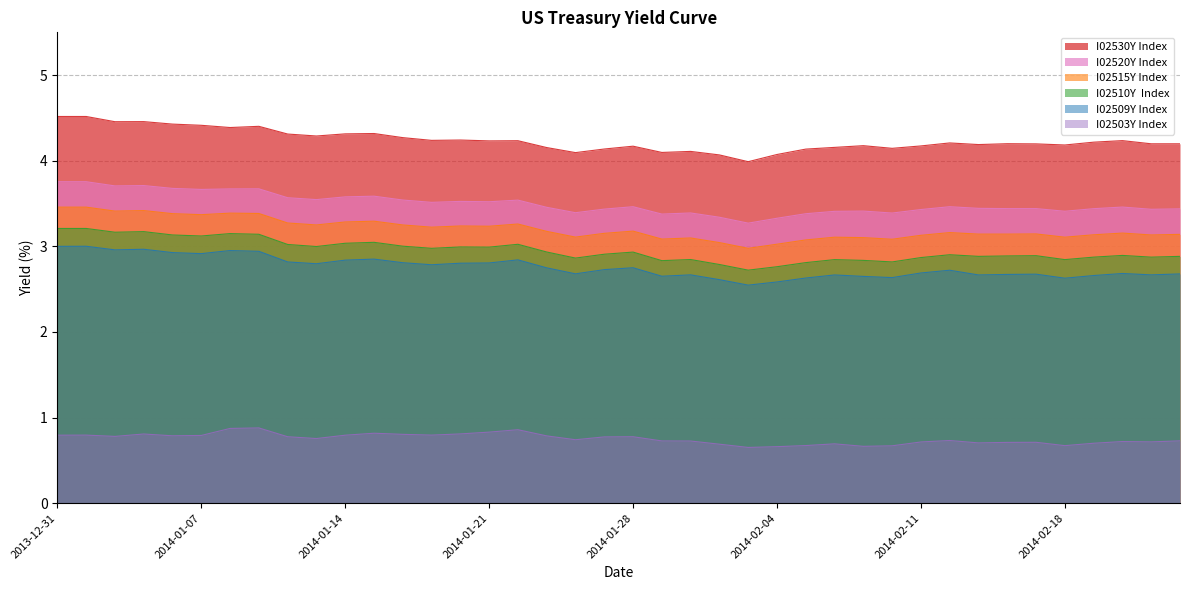

Reading right to left, transcribe all the data shown in this chart.

I02530Y Index: 2014-02-24=4.2	2014-02-21=4.2	2014-02-20=4.2	2014-02-19=4.2	2014-02-18=4.2	2014-02-17=4.2	2014-02-14=4.2	2014-02-13=4.2	2014-02-12=4.2	2014-02-11=4.2	2014-02-10=4.1	2014-02-07=4.2	2014-02-06=4.2	2014-02-05=4.1	2014-02-04=4.1	2014-02-03=4.0	2014-01-31=4.1	2014-01-30=4.1	2014-01-29=4.1	2014-01-28=4.2	2014-01-27=4.1	2014-01-24=4.1	2014-01-23=4.2	2014-01-22=4.2	2014-01-21=4.2	2014-01-20=4.2	2014-01-17=4.2	2014-01-16=4.3	2014-01-15=4.3	2014-01-14=4.3	2014-01-13=4.3	2014-01-10=4.3	2014-01-09=4.4	2014-01-08=4.4	2014-01-07=4.4	2014-01-06=4.4	2014-01-03=4.5	2014-01-02=4.5	2014-01-01=4.5	2013-12-31=4.5
I02520Y Index: 2014-02-24=3.4	2014-02-21=3.4	2014-02-20=3.5	2014-02-19=3.4	2014-02-18=3.4	2014-02-17=3.4	2014-02-14=3.4	2014-02-13=3.4	2014-02-12=3.5	2014-02-11=3.4	2014-02-10=3.4	2014-02-07=3.4	2014-02-06=3.4	2014-02-05=3.4	2014-02-04=3.3	2014-02-03=3.3	2014-01-31=3.3	2014-01-30=3.4	2014-01-29=3.4	2014-01-28=3.5	2014-01-27=3.4	2014-01-24=3.4	2014-01-23=3.5	2014-01-22=3.5	2014-01-21=3.5	2014-01-20=3.5	2014-01-17=3.5	2014-01-16=3.5	2014-01-15=3.6	2014-01-14=3.6	2014-01-13=3.5	2014-01-10=3.6	2014-01-09=3.7	2014-01-08=3.7	2014-01-07=3.7	2014-01-06=3.7	2014-01-03=3.7	2014-01-02=3.7	2014-01-01=3.8	2013-12-31=3.8
I02515Y Index: 2014-02-24=3.1	2014-02-21=3.1	2014-02-20=3.2	2014-02-19=3.1	2014-02-18=3.1	2014-02-17=3.1	2014-02-14=3.1	2014-02-13=3.1	2014-02-12=3.2	2014-02-11=3.1	2014-02-10=3.1	2014-02-07=3.1	2014-02-06=3.1	2014-02-05=3.1	2014-02-04=3.0	2014-02-03=3.0	2014-01-31=3.0	2014-01-30=3.1	2014-01-29=3.1	2014-01-28=3.2	2014-01-27=3.2	2014-01-24=3.1	2014-01-23=3.2	2014-01-22=3.3	2014-01-21=3.2	2014-01-20=3.2	2014-01-17=3.2	2014-01-16=3.2	2014-01-15=3.3	2014-01-14=3.3	2014-01-13=3.2	2014-01-10=3.3	2014-01-09=3.4	2014-01-08=3.4	2014-01-07=3.4	2014-01-06=3.4	2014-01-03=3.4	2014-01-02=3.4	2014-01-01=3.5	2013-12-31=3.5
I02510Y  Index: 2014-02-24=2.9	2014-02-21=2.9	2014-02-20=2.9	2014-02-19=2.9	2014-02-18=2.8	2014-02-17=2.9	2014-02-14=2.9	2014-02-13=2.9	2014-02-12=2.9	2014-02-11=2.9	2014-02-10=2.8	2014-02-07=2.8	2014-02-06=2.8	2014-02-05=2.8	2014-02-04=2.8	2014-02-03=2.7	2014-01-31=2.8	2014-01-30=2.8	2014-01-29=2.8	2014-01-28=2.9	2014-01-27=2.9	2014-01-24=2.9	2014-01-23=2.9	2014-01-22=3.0	2014-01-21=3.0	2014-01-20=3.0	2014-01-17=3.0	2014-01-16=3.0	2014-01-15=3.0	2014-01-14=3.0	2014-01-13=3.0	2014-01-10=3.0	2014-01-09=3.1	2014-01-08=3.1	2014-01-07=3.1	2014-01-06=3.1	2014-01-03=3.2	2014-01-02=3.2	2014-01-01=3.2	2013-12-31=3.2
I02509Y Index: 2014-02-24=2.7	2014-02-21=2.7	2014-02-20=2.7	2014-02-19=2.7	2014-02-18=2.6	2014-02-17=2.7	2014-02-14=2.7	2014-02-13=2.7	2014-02-12=2.7	2014-02-11=2.7	2014-02-10=2.6	2014-02-07=2.6	2014-02-06=2.7	2014-02-05=2.6	2014-02-04=2.6	2014-02-03=2.5	2014-01-31=2.6	2014-01-30=2.7	2014-01-29=2.7	2014-01-28=2.8	2014-01-27=2.7	2014-01-24=2.7	2014-01-23=2.7	2014-01-22=2.8	2014-01-21=2.8	2014-01-20=2.8	2014-01-17=2.8	2014-01-16=2.8	2014-01-15=2.9	2014-01-14=2.8	2014-01-13=2.8	2014-01-10=2.8	2014-01-09=2.9	2014-01-08=3.0	2014-01-07=2.9	2014-01-06=2.9	2014-01-03=3.0	2014-01-02=3.0	2014-01-01=3.0	2013-12-31=3.0
I02503Y Index: 2014-02-24=0.7	2014-02-21=0.7	2014-02-20=0.7	2014-02-19=0.7	2014-02-18=0.7	2014-02-17=0.7	2014-02-14=0.7	2014-02-13=0.7	2014-02-12=0.7	2014-02-11=0.7	2014-02-10=0.7	2014-02-07=0.7	2014-02-06=0.7	2014-02-05=0.7	2014-02-04=0.7	2014-02-03=0.7	2014-01-31=0.7	2014-01-30=0.7	2014-01-29=0.7	2014-01-28=0.8	2014-01-27=0.8	2014-01-24=0.7	2014-01-23=0.8	2014-01-22=0.9	2014-01-21=0.8	2014-01-20=0.8	2014-01-17=0.8	2014-01-16=0.8	2014-01-15=0.8	2014-01-14=0.8	2014-01-13=0.8	2014-01-10=0.8	2014-01-09=0.9	2014-01-08=0.9	2014-01-07=0.8	2014-01-06=0.8	2014-01-03=0.8	2014-01-02=0.8	2014-01-01=0.8	2013-12-31=0.8